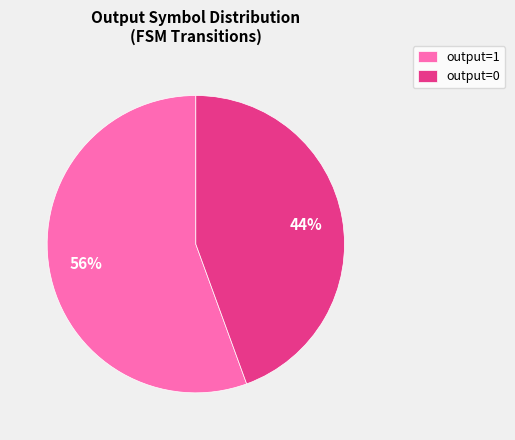

How many segments does this pie chart have?

2